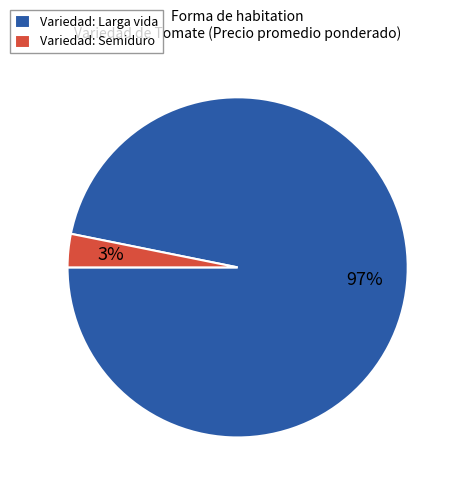

Rank the categories by value from highest to lowest.

Variedad: Larga vida, Variedad: Semiduro